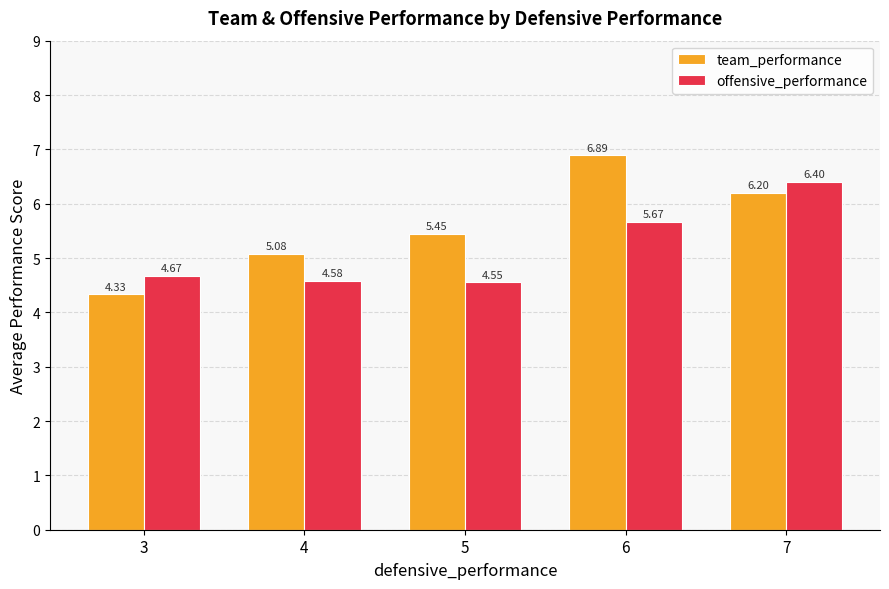

At how many categories does at least one series exceed 5?

4